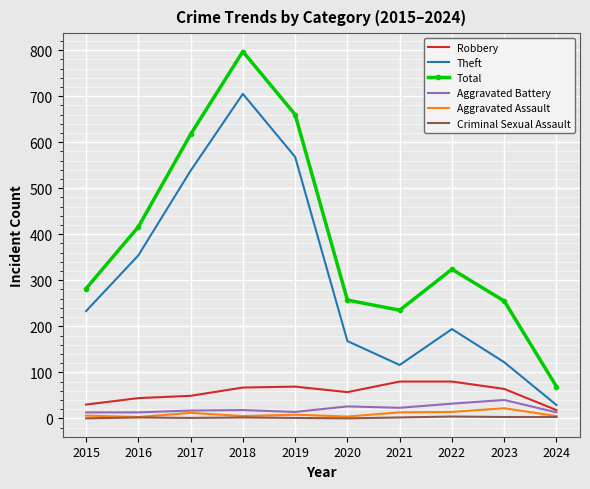

Which series has the widest spread of values?

Total